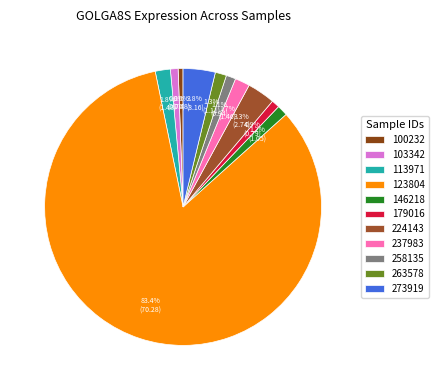

How many segments does this pie chart have?

11